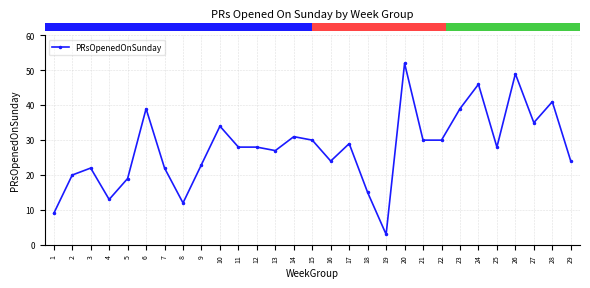

Reading right to left, transcribe all the data shown in this chart.

29=24	28=41	27=35	26=49	25=28	24=46	23=39	22=30	21=30	20=52	19=3	18=15	17=29	16=24	15=30	14=31	13=27	12=28	11=28	10=34	9=23	8=12	7=22	6=39	5=19	4=13	3=22	2=20	1=9